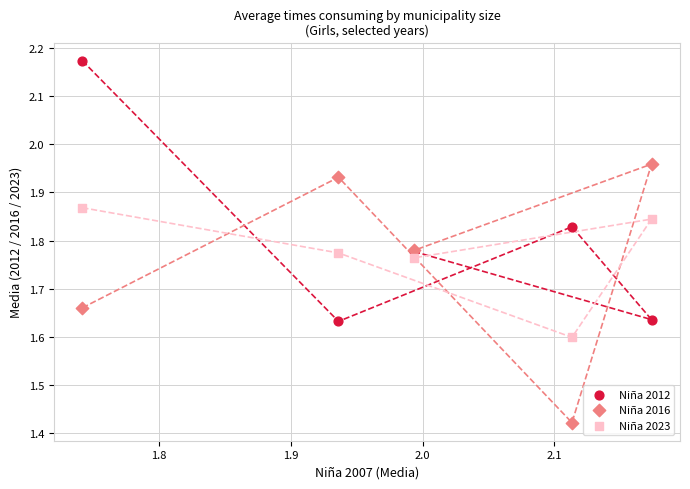

Which series reaches the minimum Y coordinate?

Niña 2016